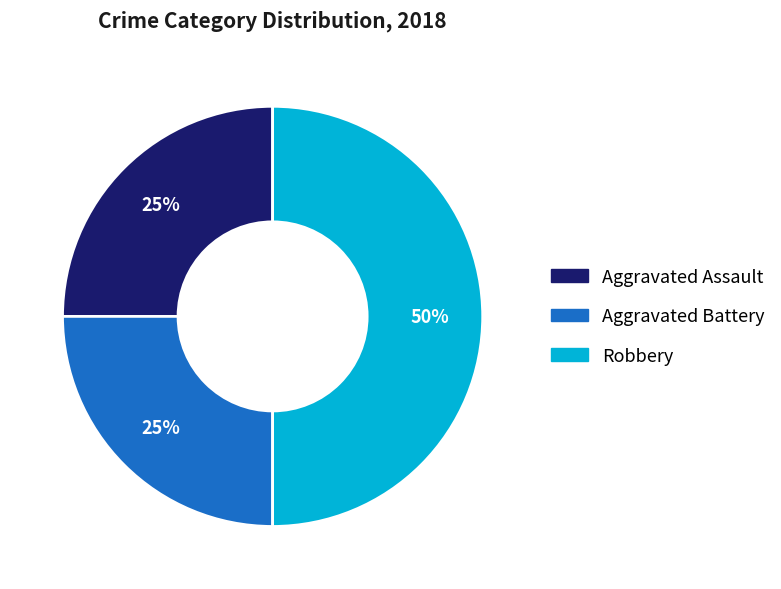

To the nearest percent, what is the difference between the largest and smallest slice percentages?

25%